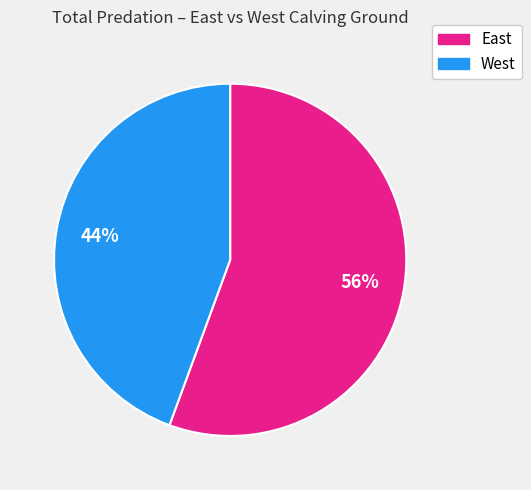

How many segments does this pie chart have?

2